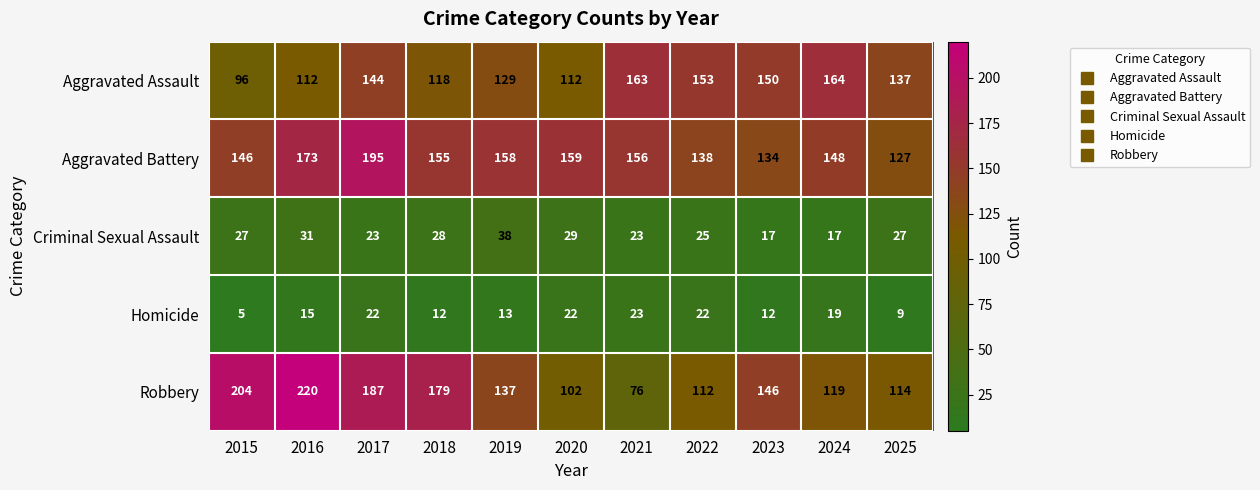

At which label is Aggravated Battery closest to 161?

2020